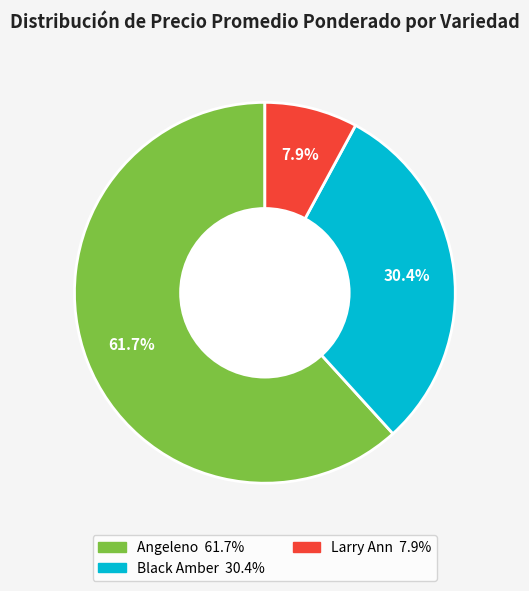

To the nearest percent, what is the difference between the largest and smallest slice percentages?

54%